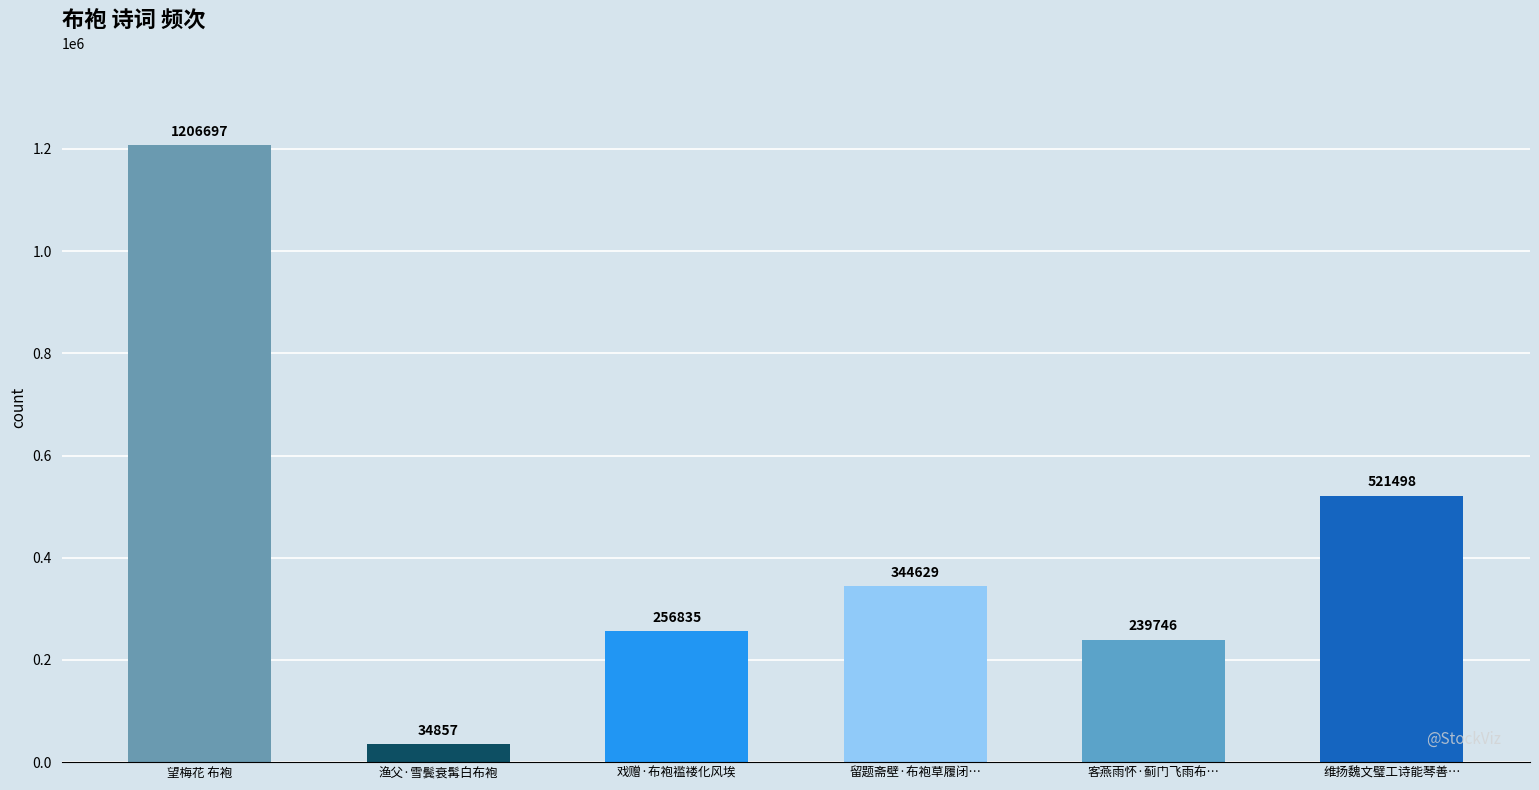

At which category does the chart reach its peak across all series?

望梅花 布袍